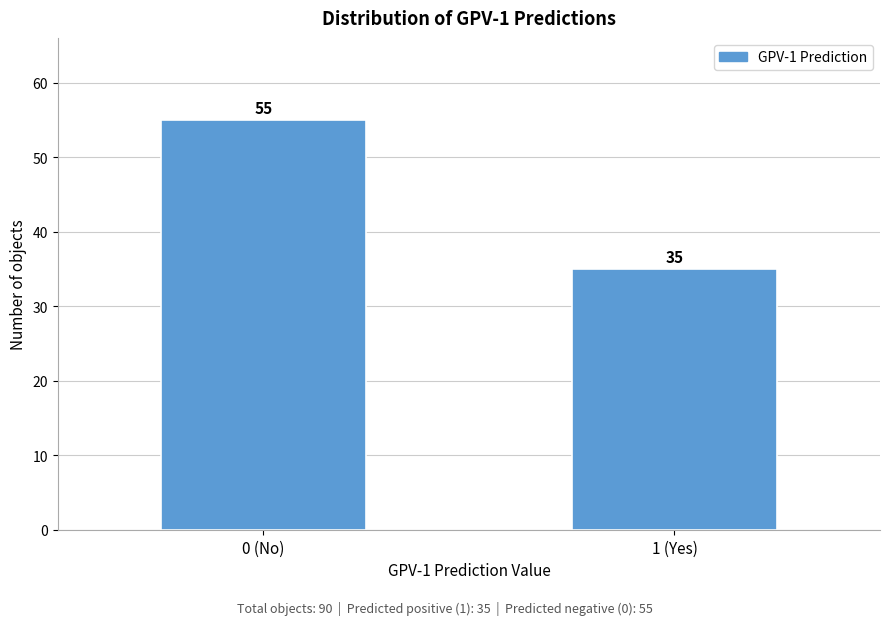

Reading left to right, extract all data points from this chart.

0 (No)=55	1 (Yes)=35